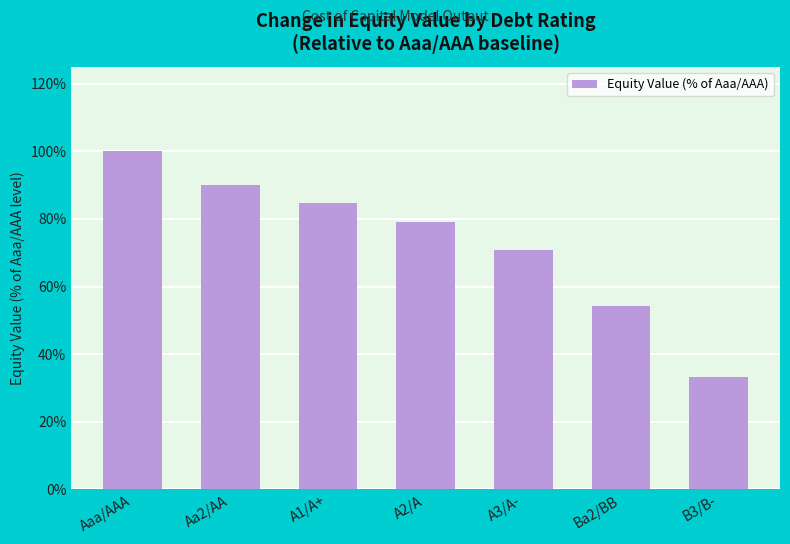

What is the approximate value at Aa2/AA?

89.9